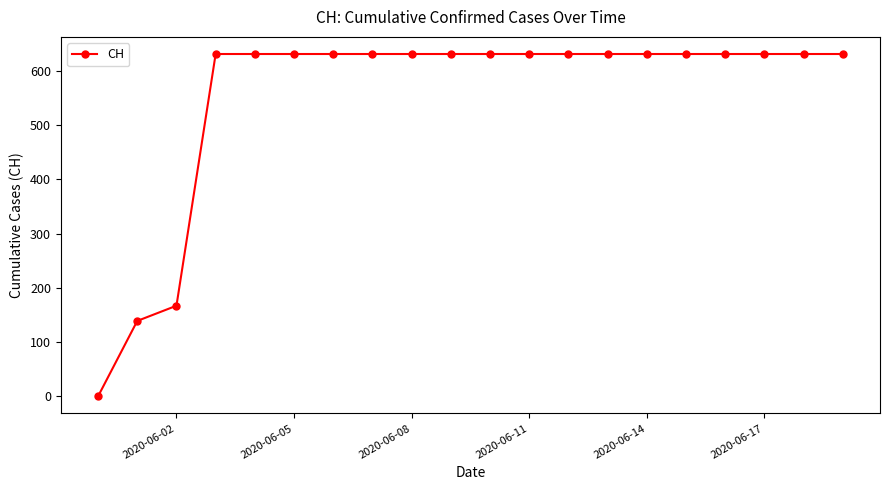

What is the difference between the second highest and minimum values?

631